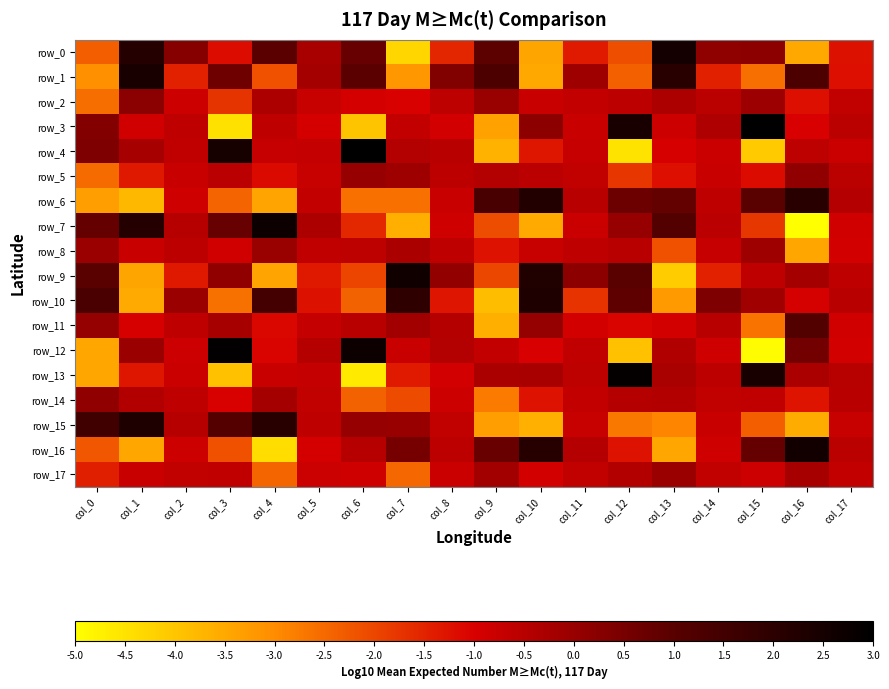

How many negative values does the row_15 series have?

9